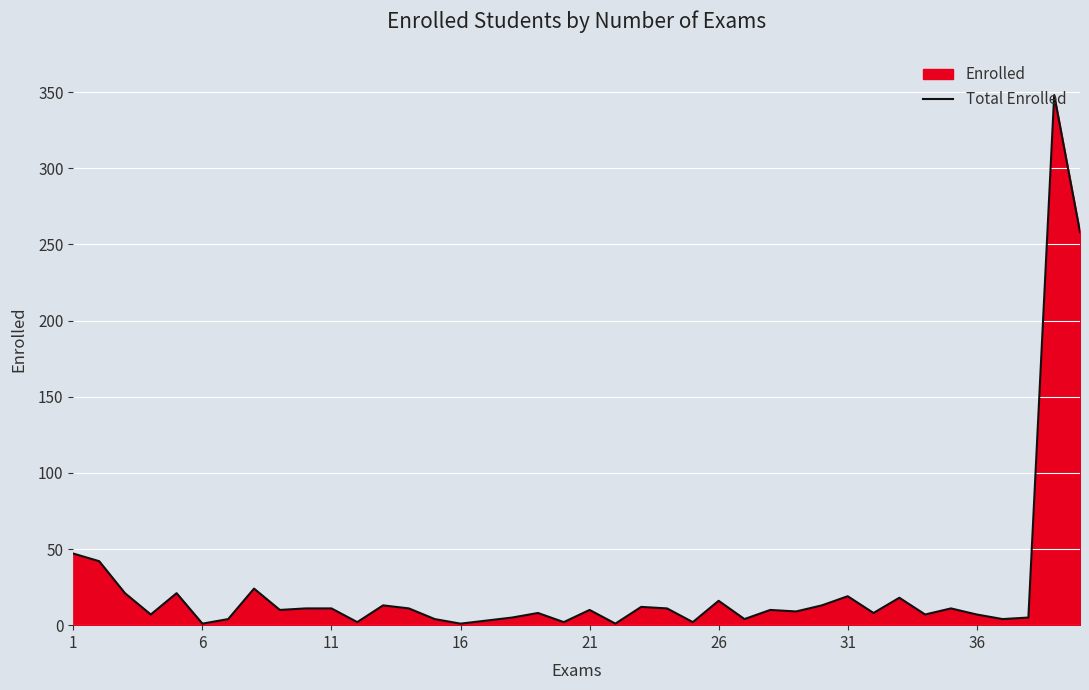

What is the minimum value shown in the chart?

1